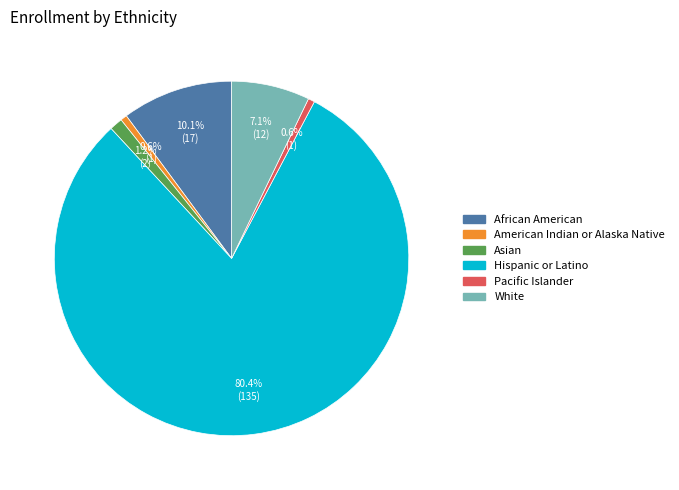

Which slice is the largest?

Hispanic or Latino